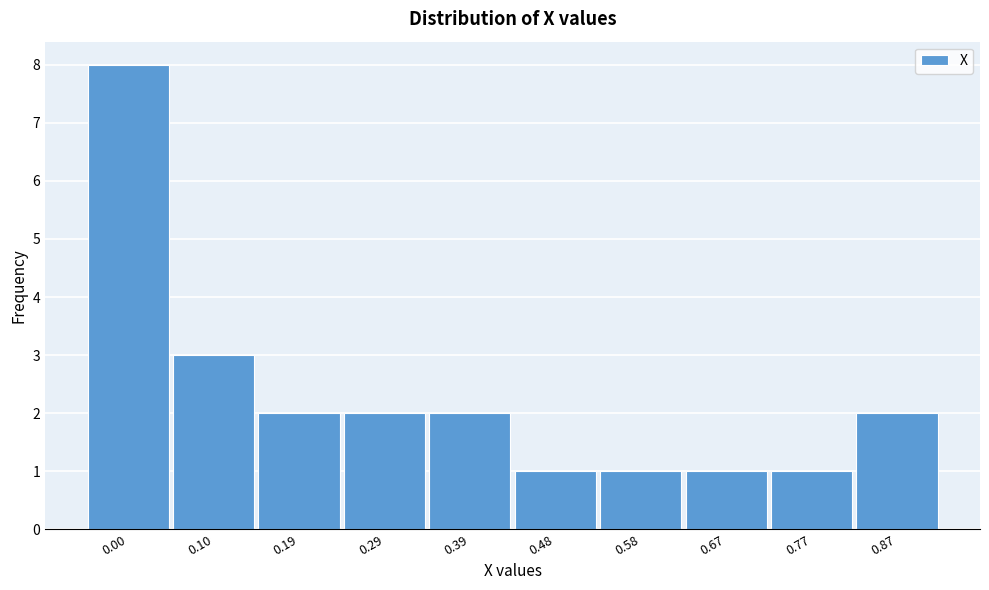

Reading left to right, transcribe all the data shown in this chart.

0.00=8	0.10=3	0.19=2	0.29=2	0.39=2	0.48=1	0.58=1	0.67=1	0.77=1	0.87=2